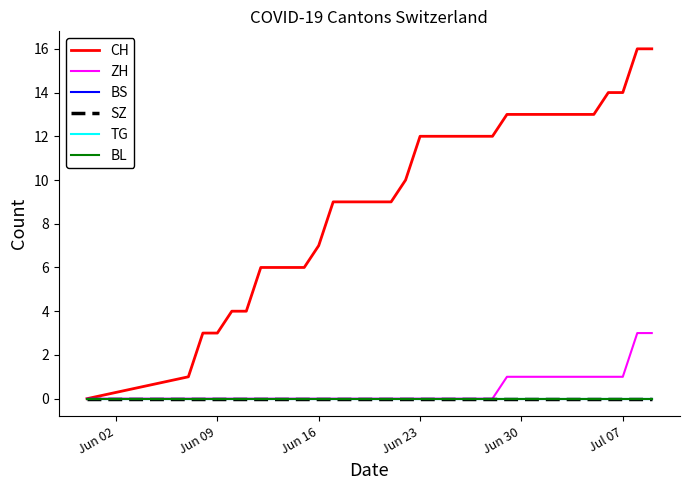

Does the chart have visible grid lines?

No